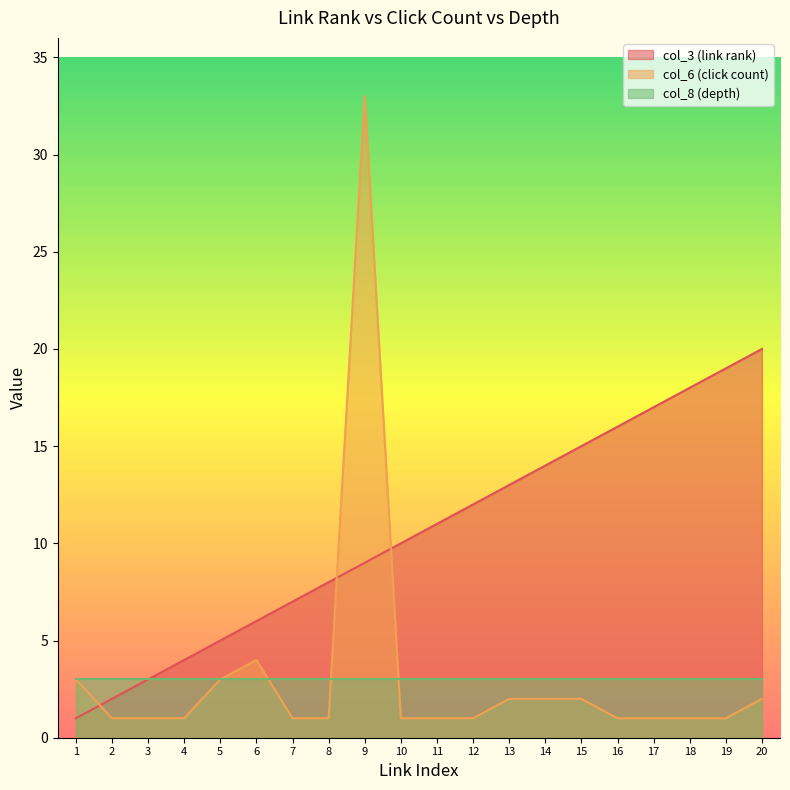

True or false: col_6 (click count) and col_3 (link rank) intersect in this chart.

True